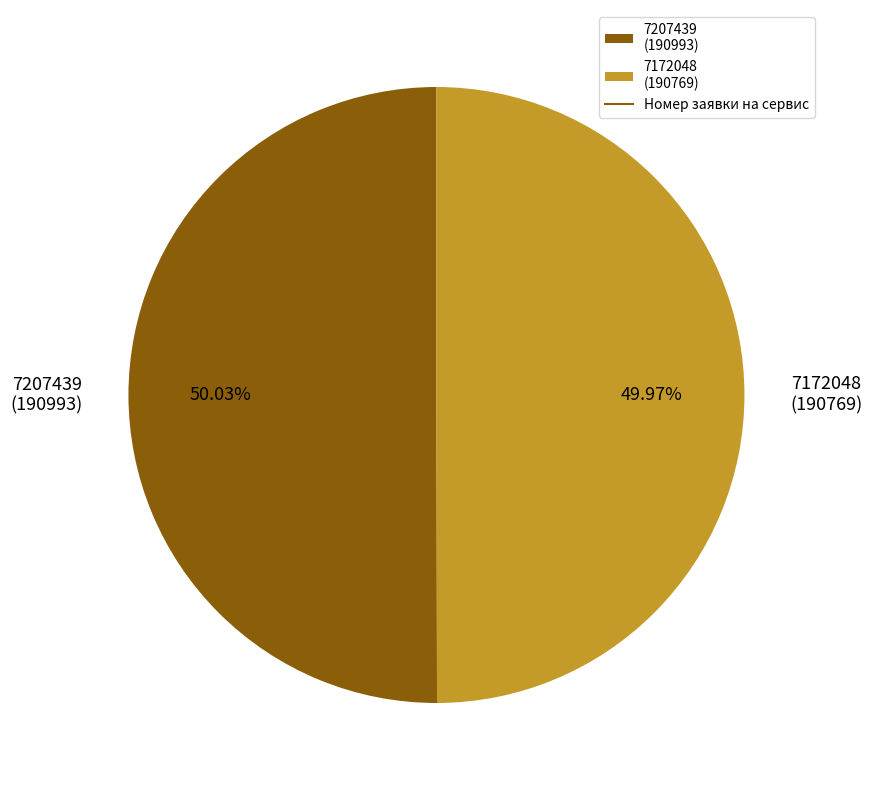

How many segments does this pie chart have?

2